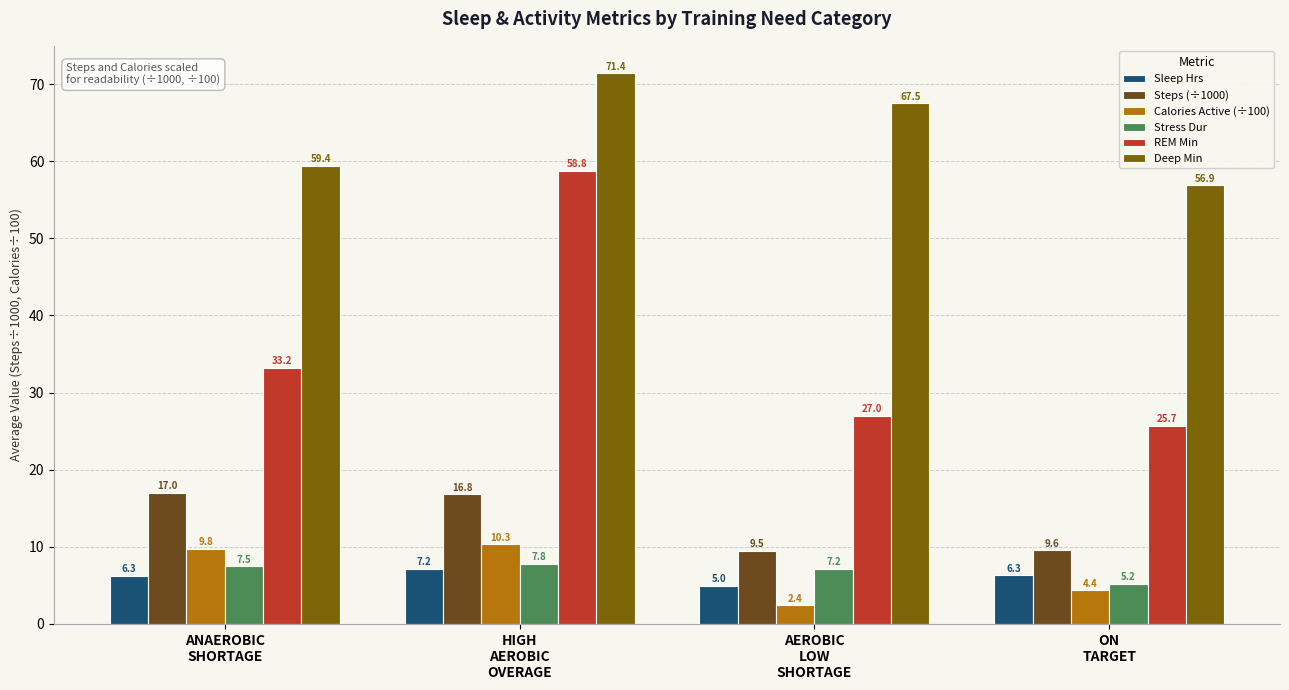

At which label is Stress Dur closest to 6?

ON
TARGET